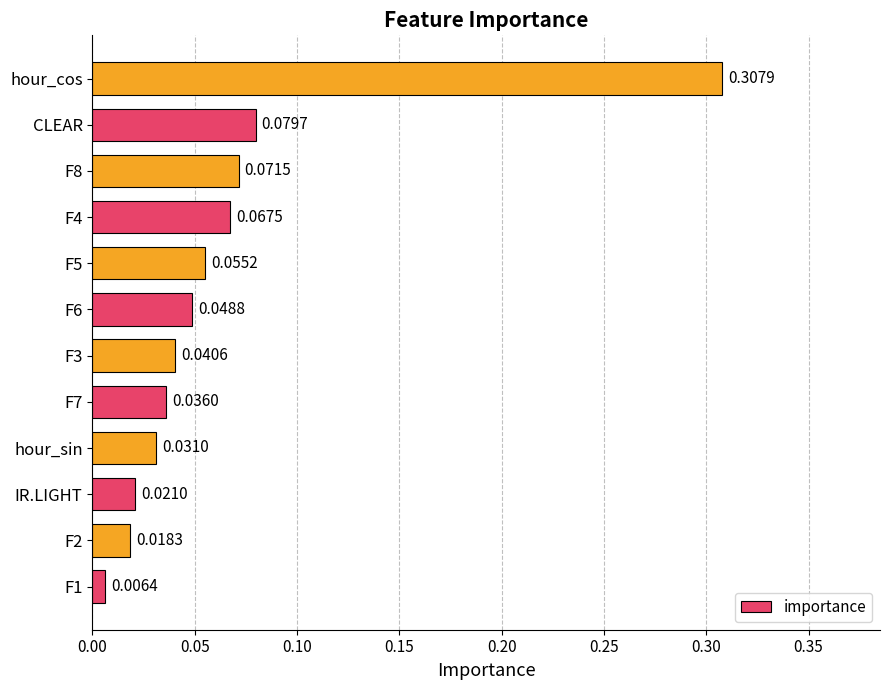

Which category has the highest value across all series?

hour_cos